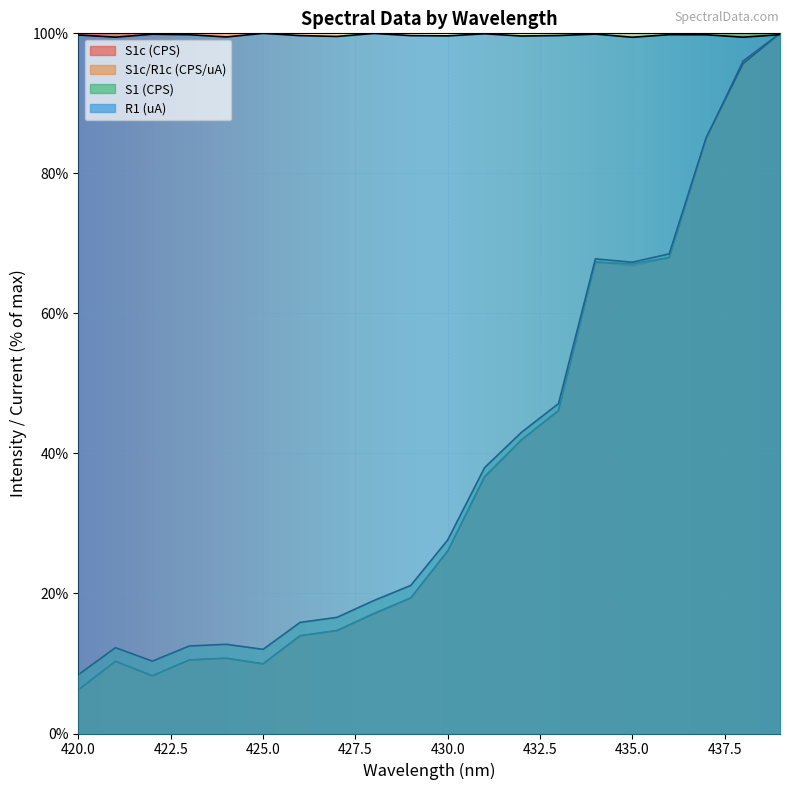

How many lines are shown in the chart?

4